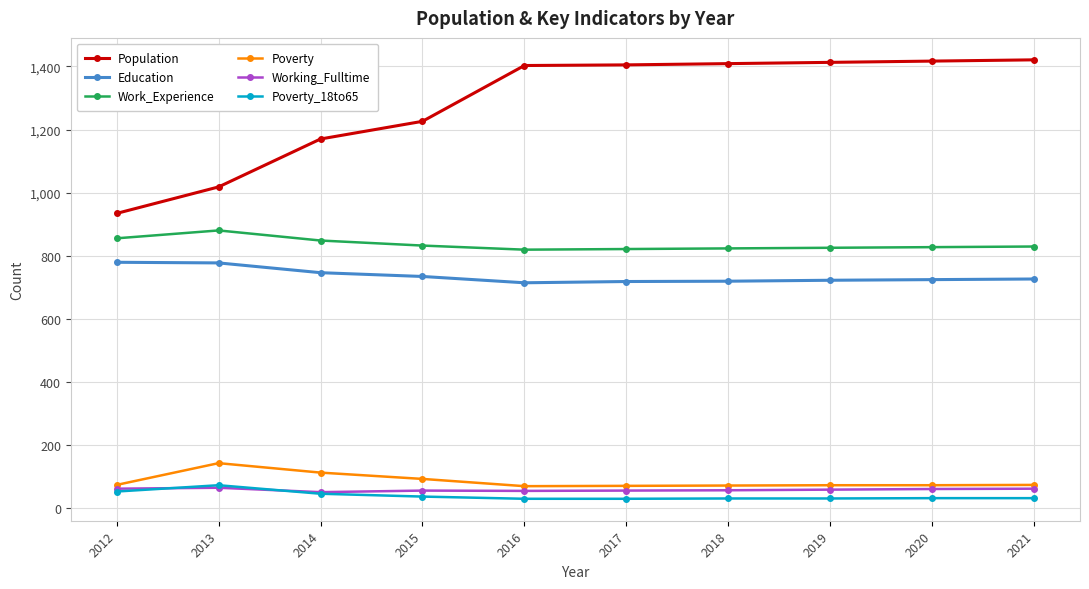

What is the spread (max minus min) of values at 2020?

1386